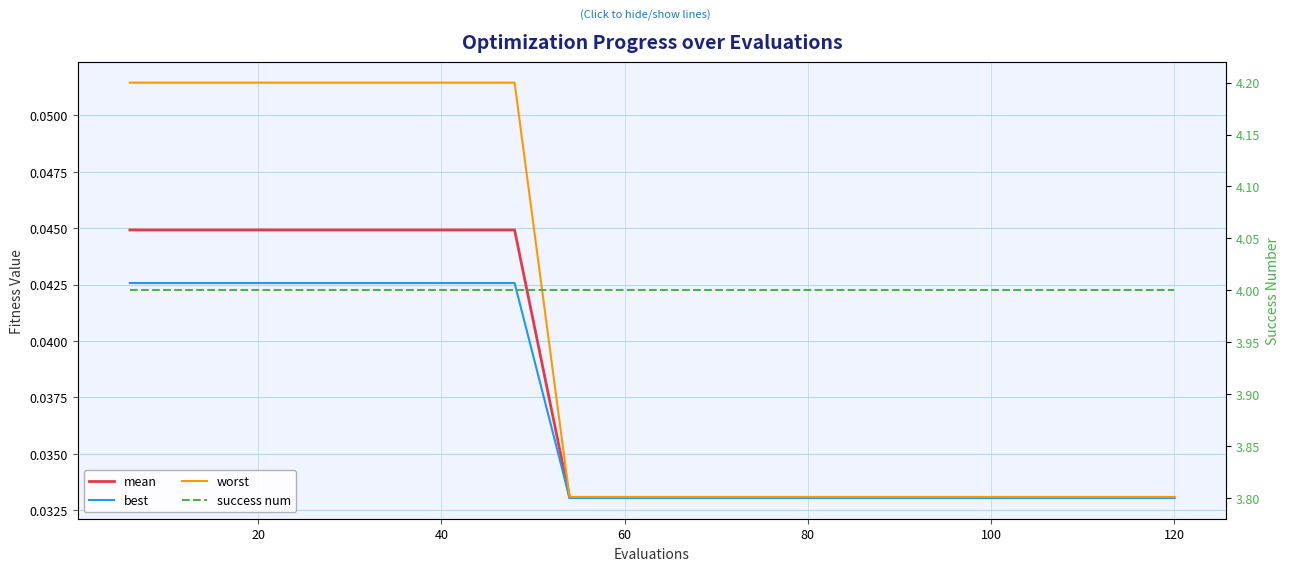

At how many categories does at least one series exceed 1?

20